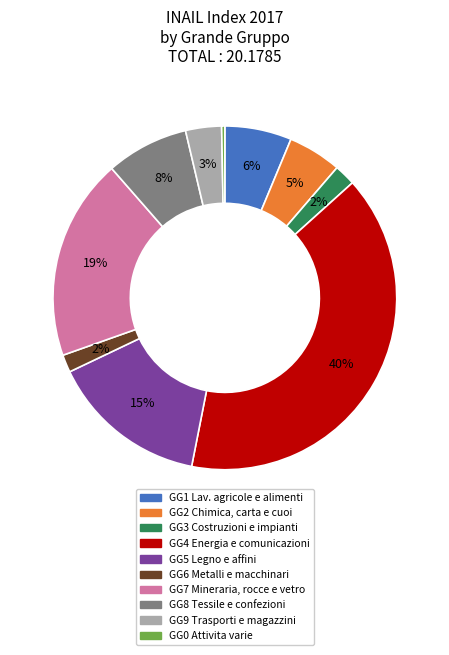

Combined, do GG4 Energia e comunicazioni and GG1 Lav. agricole e alimenti account for over 50%?

No